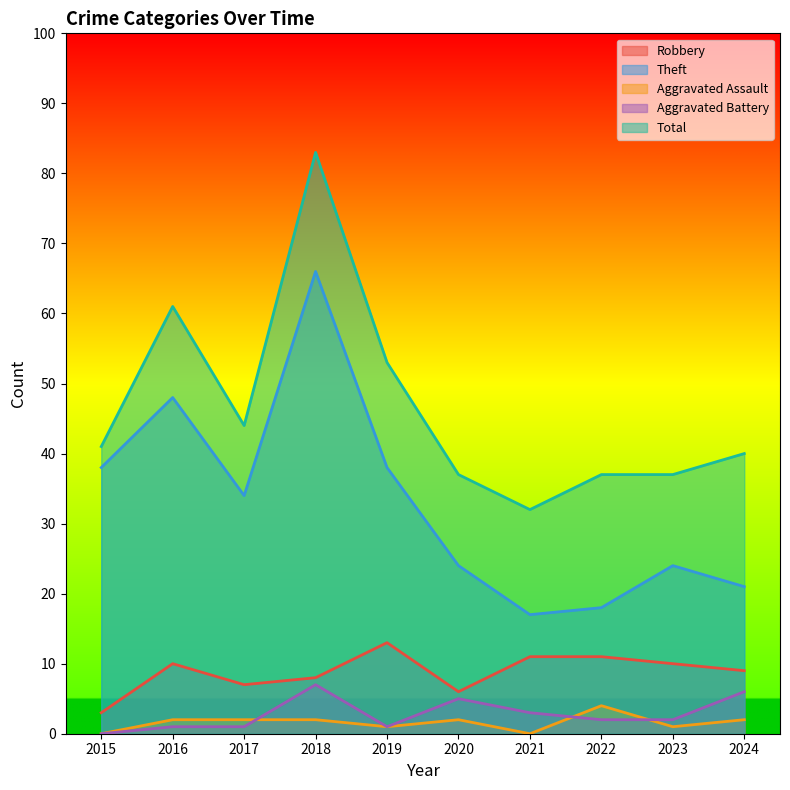

Which category has the highest value across all series?

2018